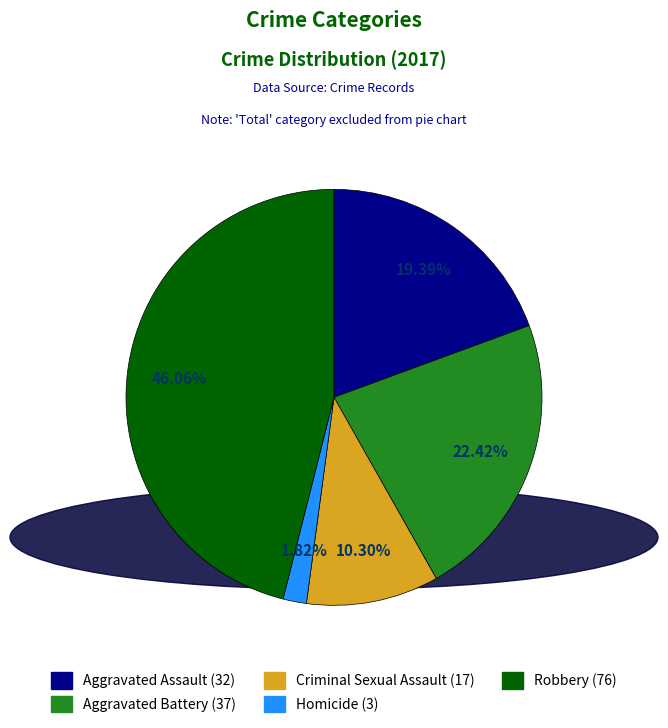

Does Robbery represent more than half of the total?

No